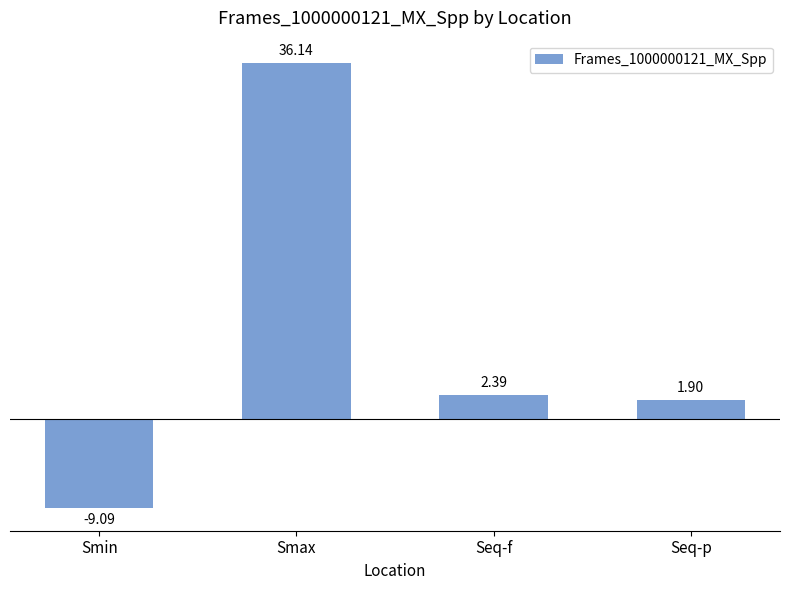

What is the change in value from Smin to Seq-f?

+11.5